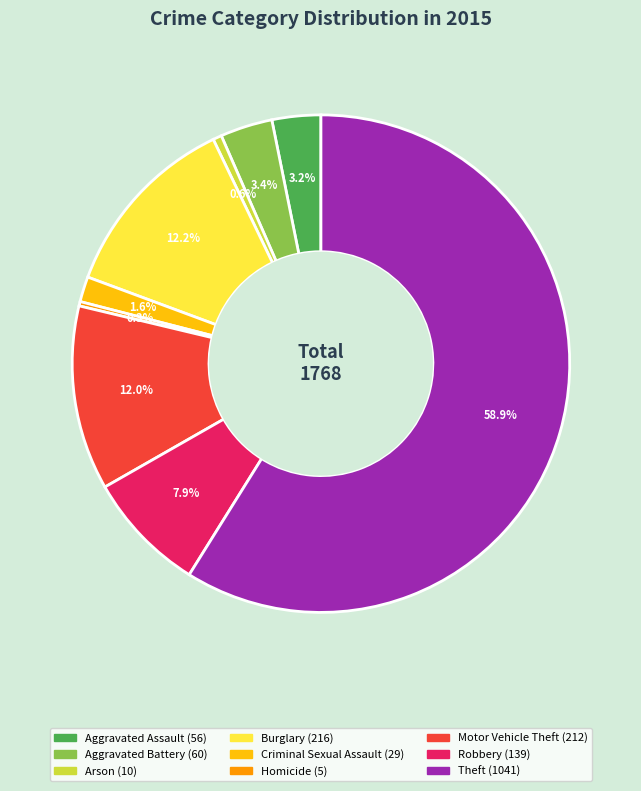

What is the ratio of the value at Criminal Sexual Assault to the value at Homicide?

5.8